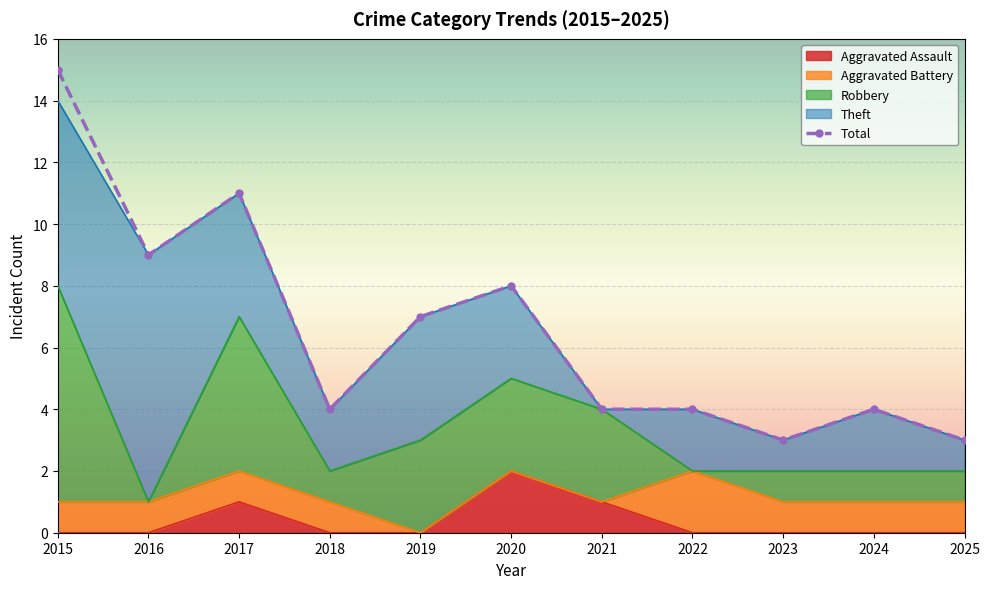

What is the maximum value shown in the chart?

15